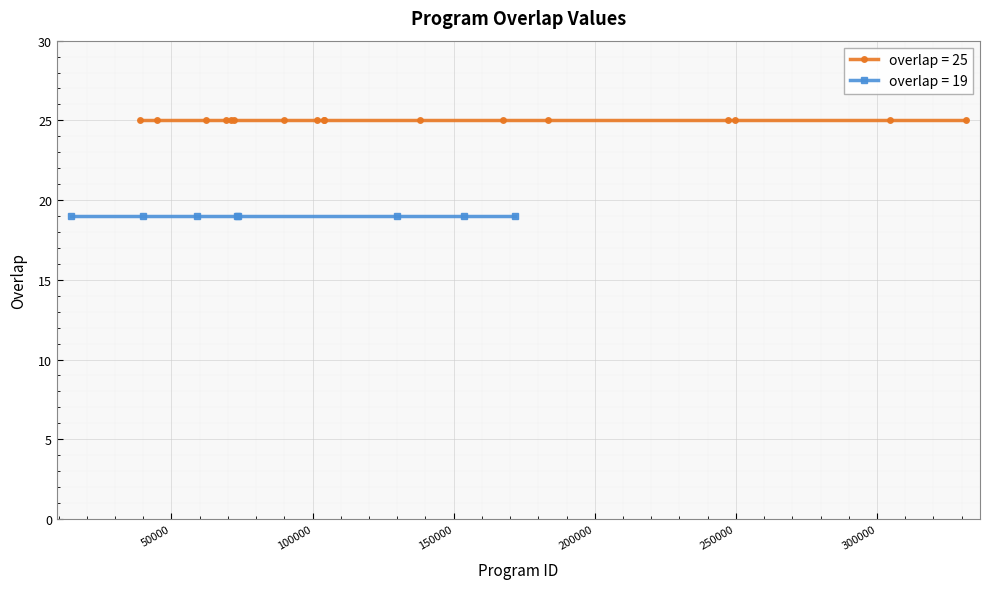

True or false: the data has more than 0 interior local peaks.

False